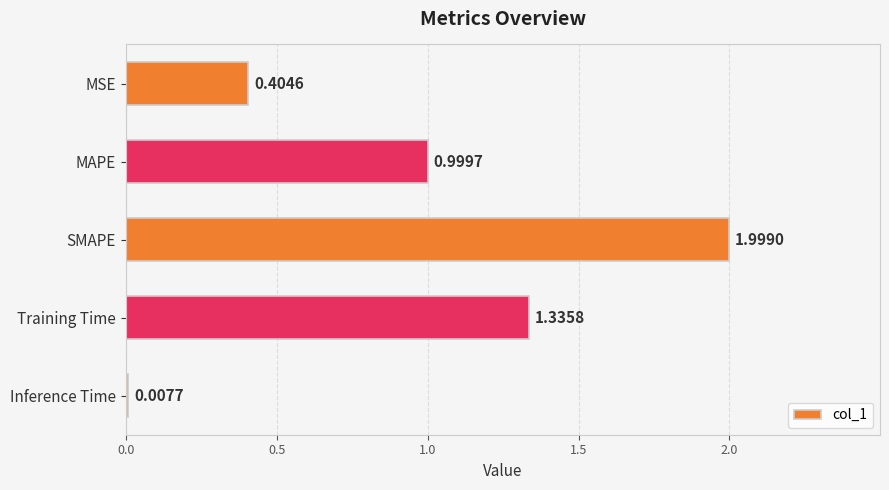

List the labels in order of value, largest first.

SMAPE, Training Time, MAPE, MSE, Inference Time